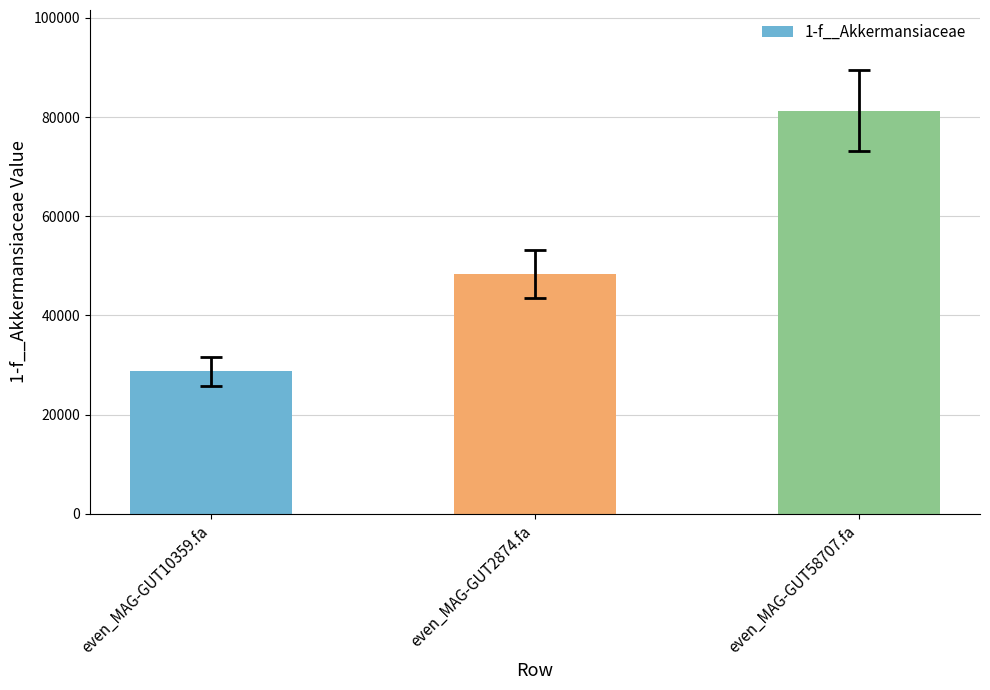

Reading right to left, transcribe all the data shown in this chart.

1-f__Akkermansiaceae: 73152.1	43550.9	25852.0
max: 89408.1	53228.9	31596.9